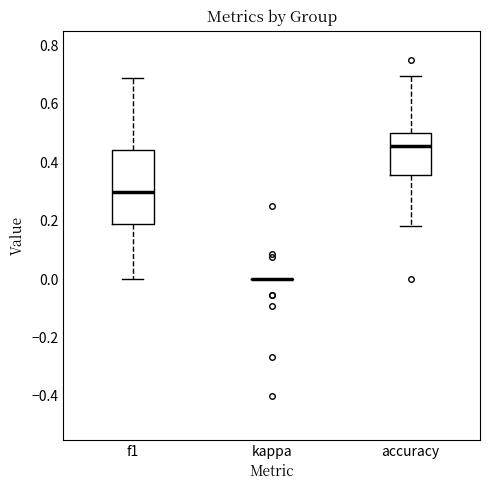

Reading left to right, transcribe this box plot: for each box, give where its median line is, the range the box spans, and where its two whiskers end, as read against the y-axis. The values are not printed on the chart, so give them approximately, as read against the axis.

f1: median 0.30, box 0.18 to 0.44, whiskers 0.00 to 0.68
kappa: box collapsed to a line at 0.00, whiskers 0.00 to 0.00
accuracy: median 0.46, box 0.36 to 0.50, whiskers 0.18 to 0.70